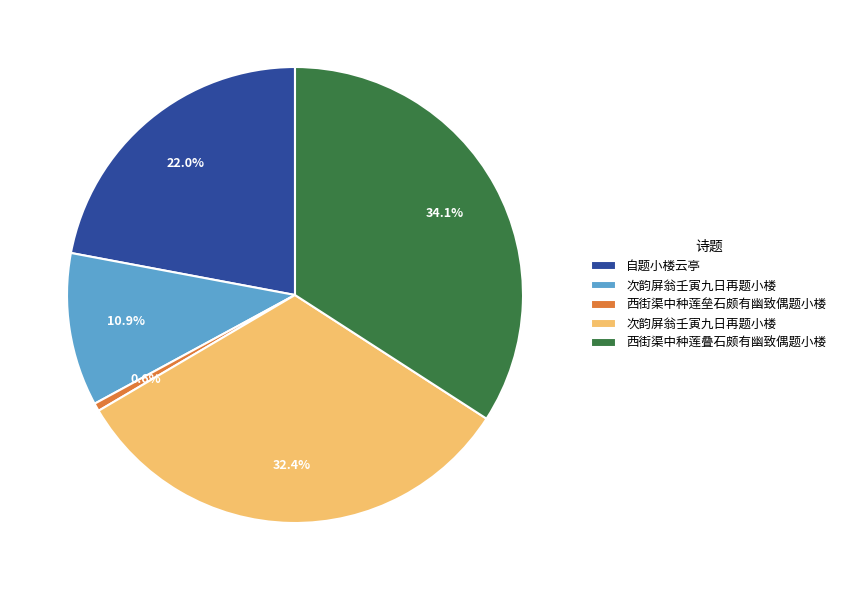

Is there a majority slice in this chart?

No